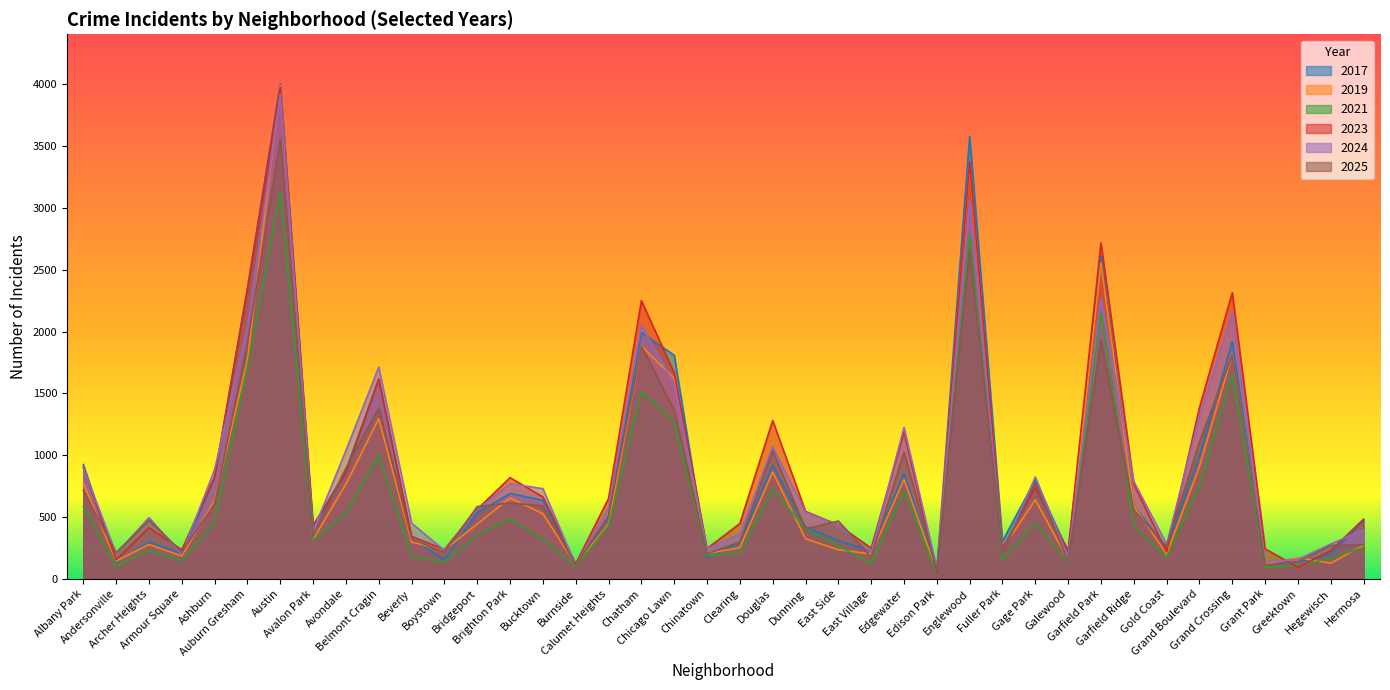

The value of 2019 at Hermosa is 469. True or false?

False